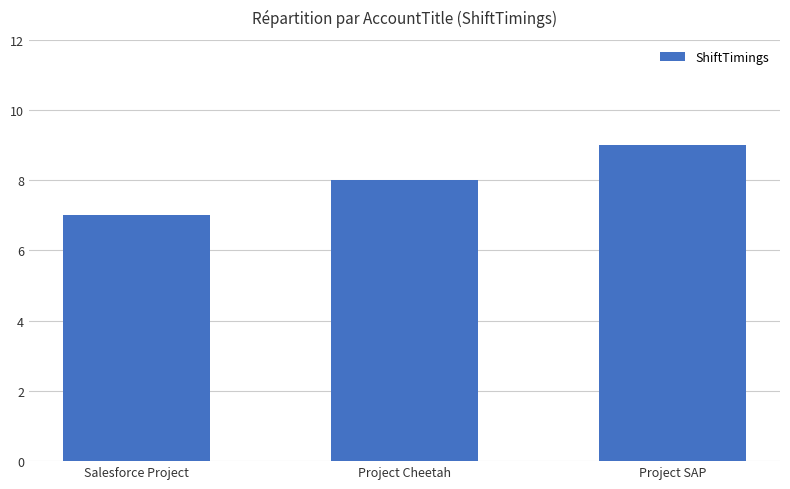

Which has a higher value, Salesforce Project or Project Cheetah?

Project Cheetah